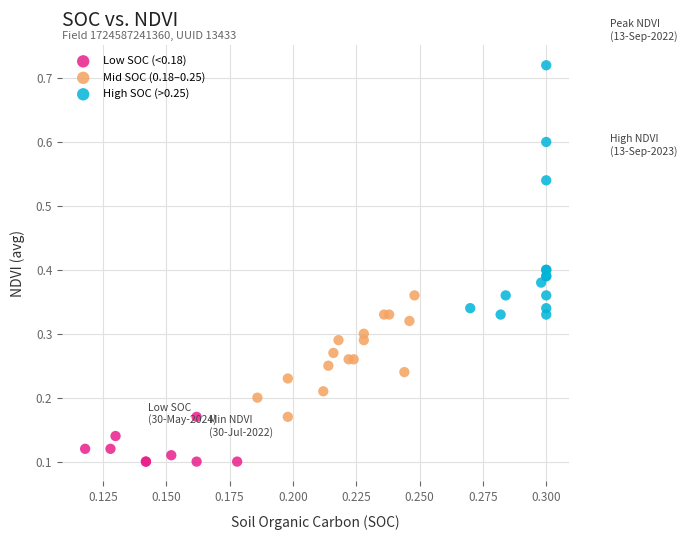

Which series reaches the minimum Y coordinate?

Low SOC (<0.18)